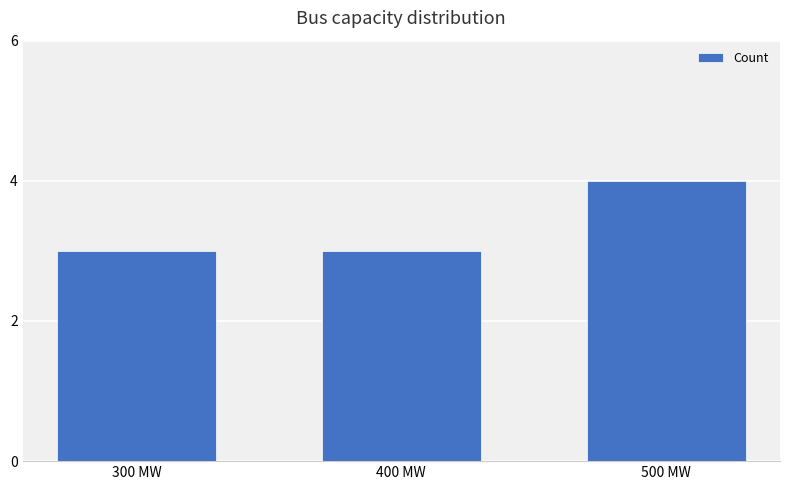

What is the maximum value shown in the chart?

4